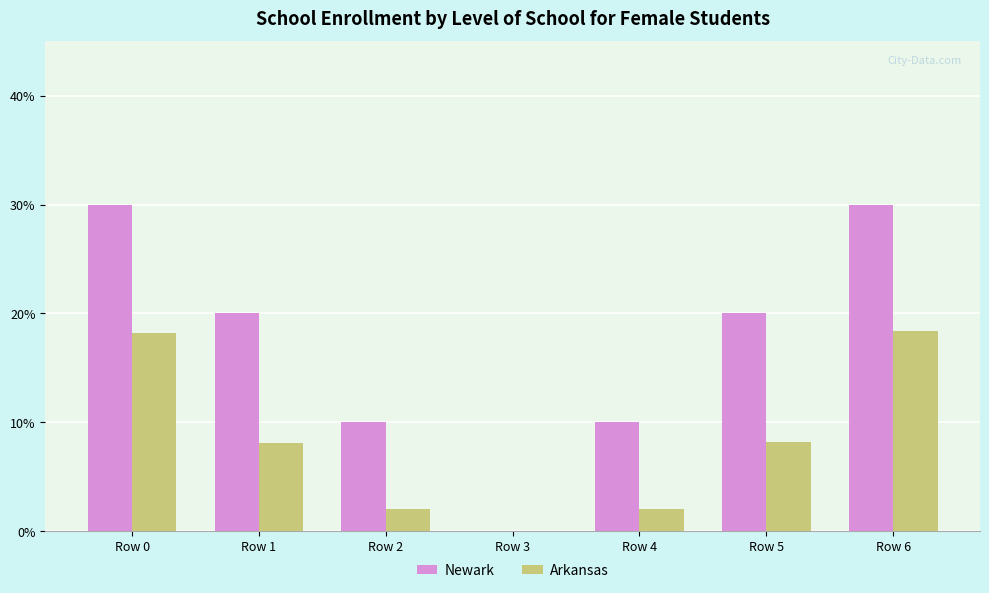

Which series changed the most between Row 2 and Row 3?

Newark